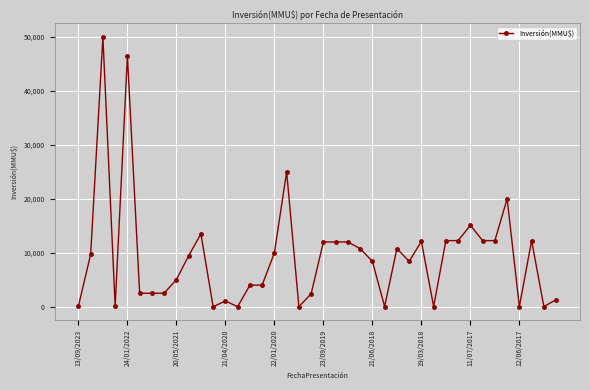

What is the difference between the maximum and minimum values?

50000